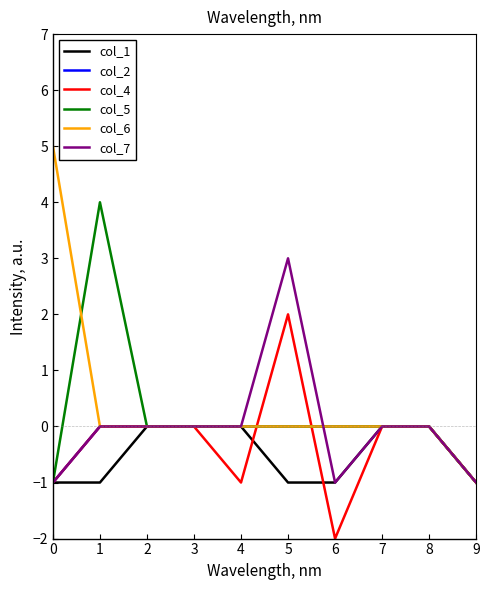

Is it true that col_5 equals 0 at 6?

True